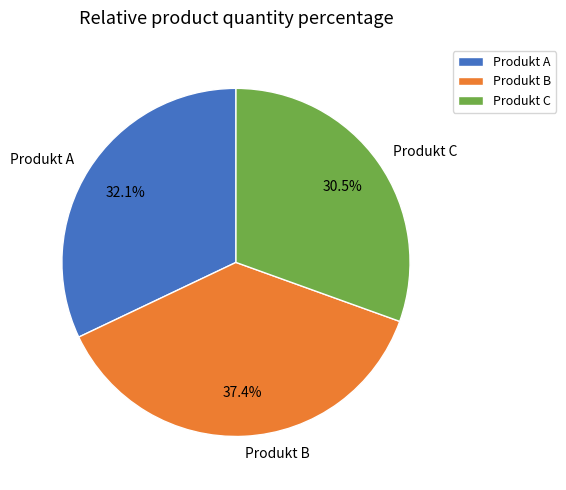

Which has a higher value, Produkt B or Produkt C?

Produkt B